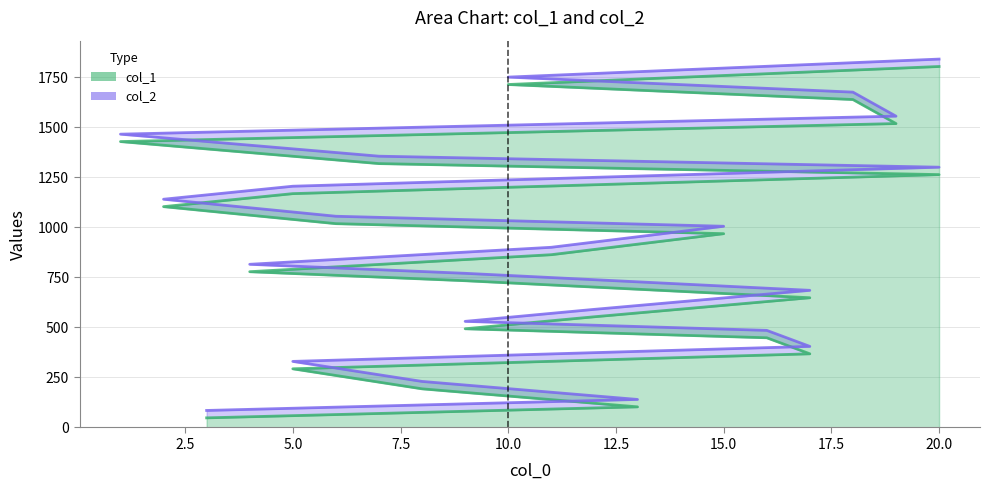

Reading left to right, what are all the values shown in this chart?

col_1: 48	103	193	293	368	448	493	553	648	733	778	863	968	1018	1103	1168	1263	1318	1428	1518	1638	1713	1803
col_2: 85	140	230	330	405	485	530	590	685	770	815	900	1005	1055	1140	1205	1300	1355	1465	1555	1675	1750	1840